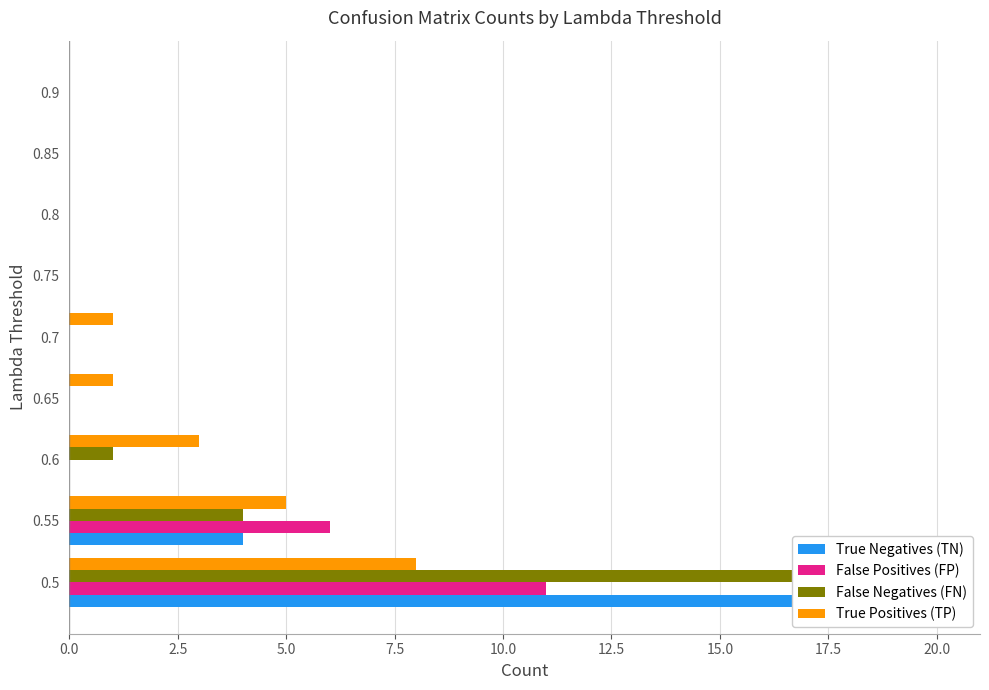

What are all the series names shown in the legend?

True Negatives (TN), False Positives (FP), False Negatives (FN), True Positives (TP)